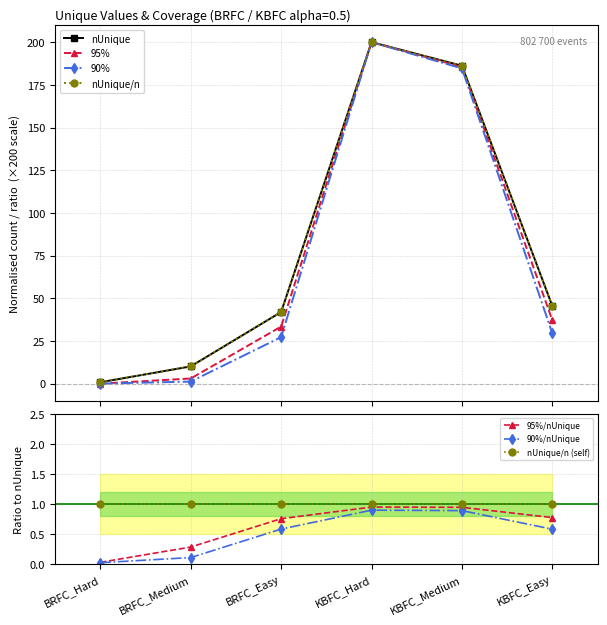

Rank the categories by 95%/n value from lowest to highest.

BRFC_Hard, BRFC_Medium, BRFC_Easy, KBFC_Easy, KBFC_Medium, KBFC_Hard